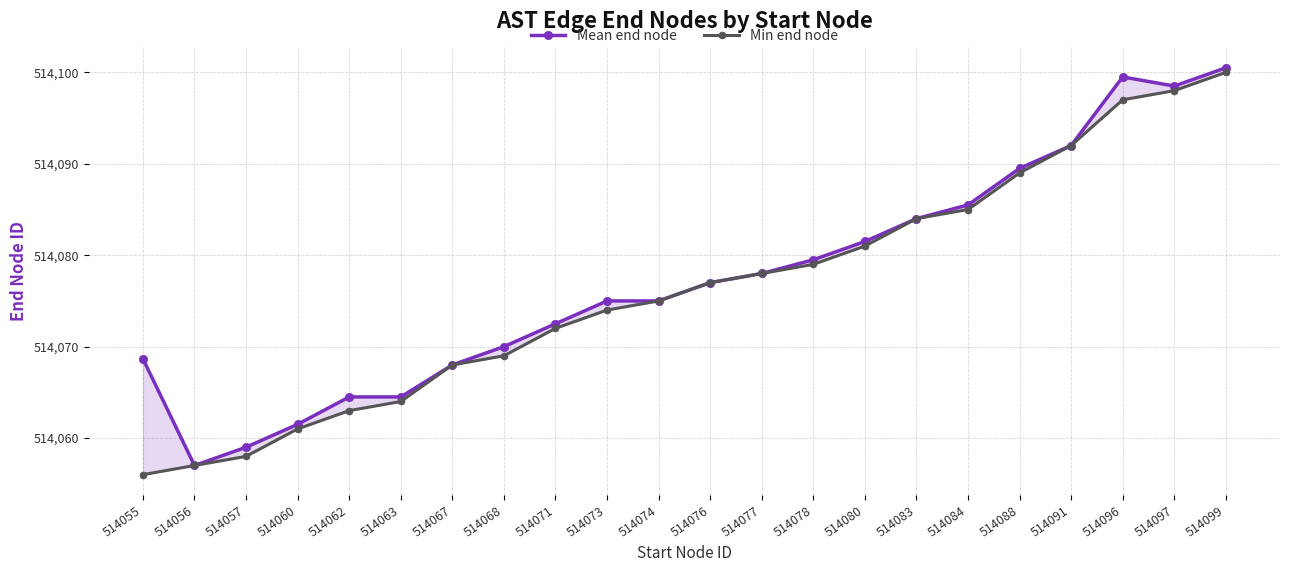

How many lines are shown in the chart?

2